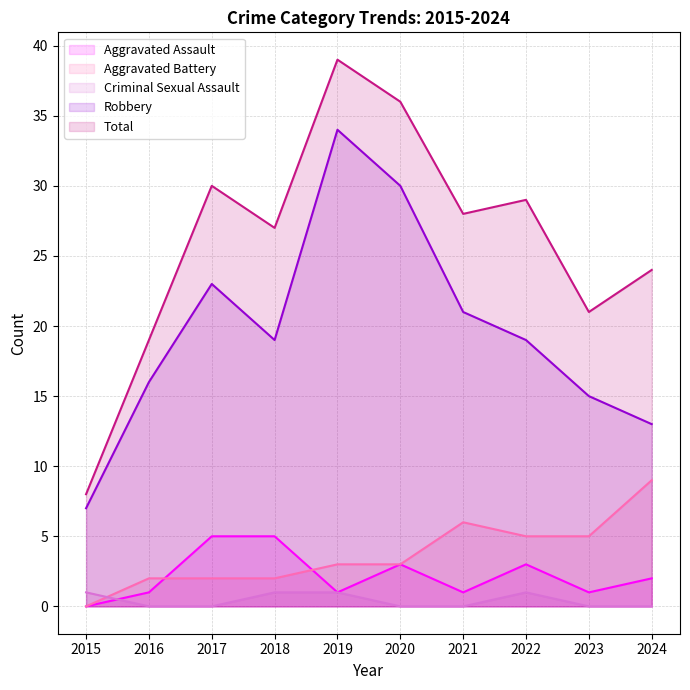

Rank the series by their maximum value, from lowest to highest.

Criminal Sexual Assault, Aggravated Assault, Aggravated Battery, Robbery, Total